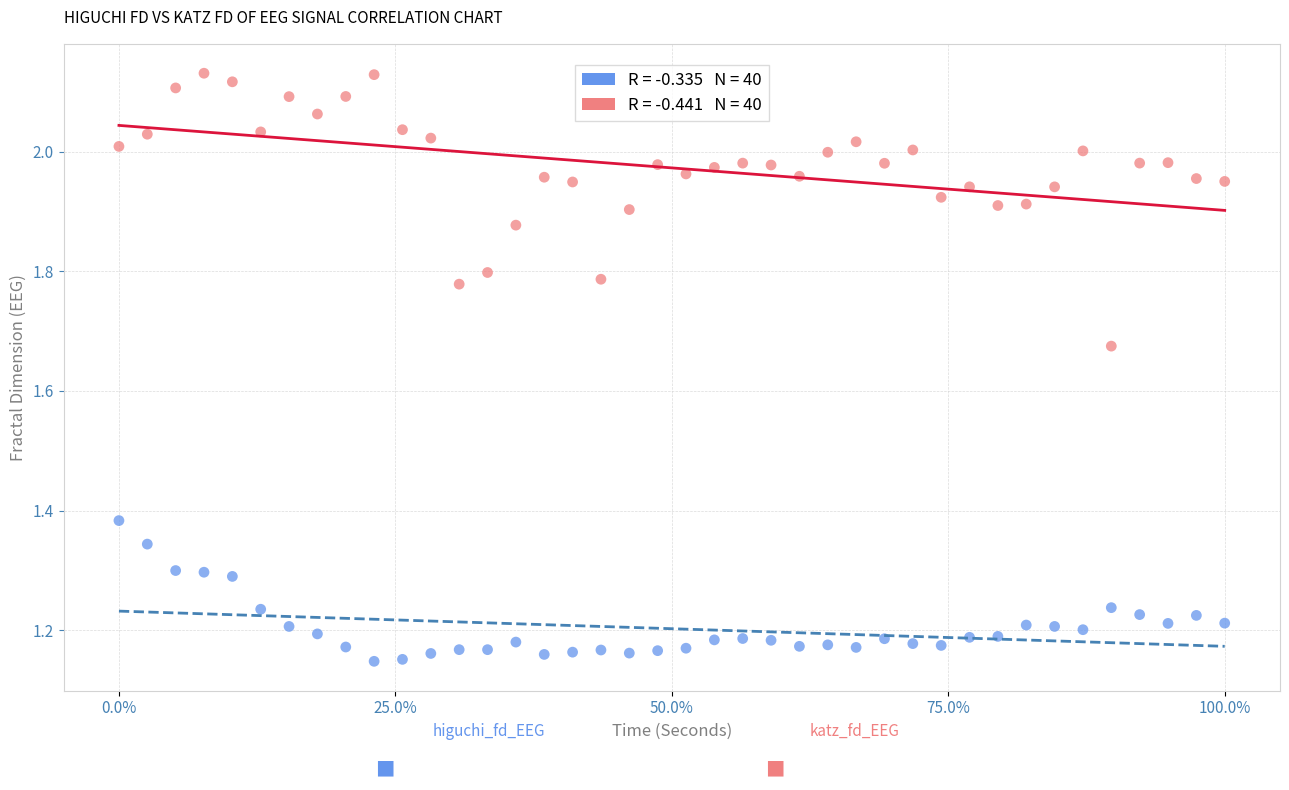

Across all data points, what is the range of Y values (max minus min)?

1.0